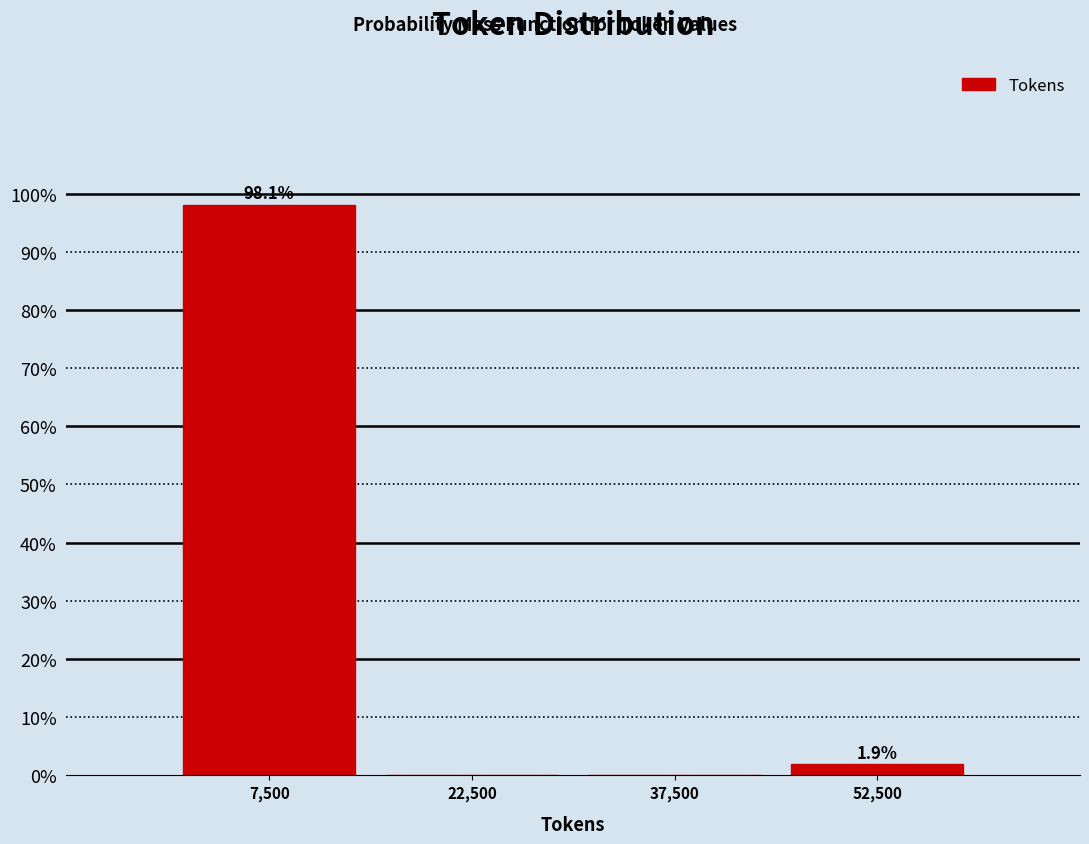

Over which range of the x-axis is the bar tallest?

0 to 15000